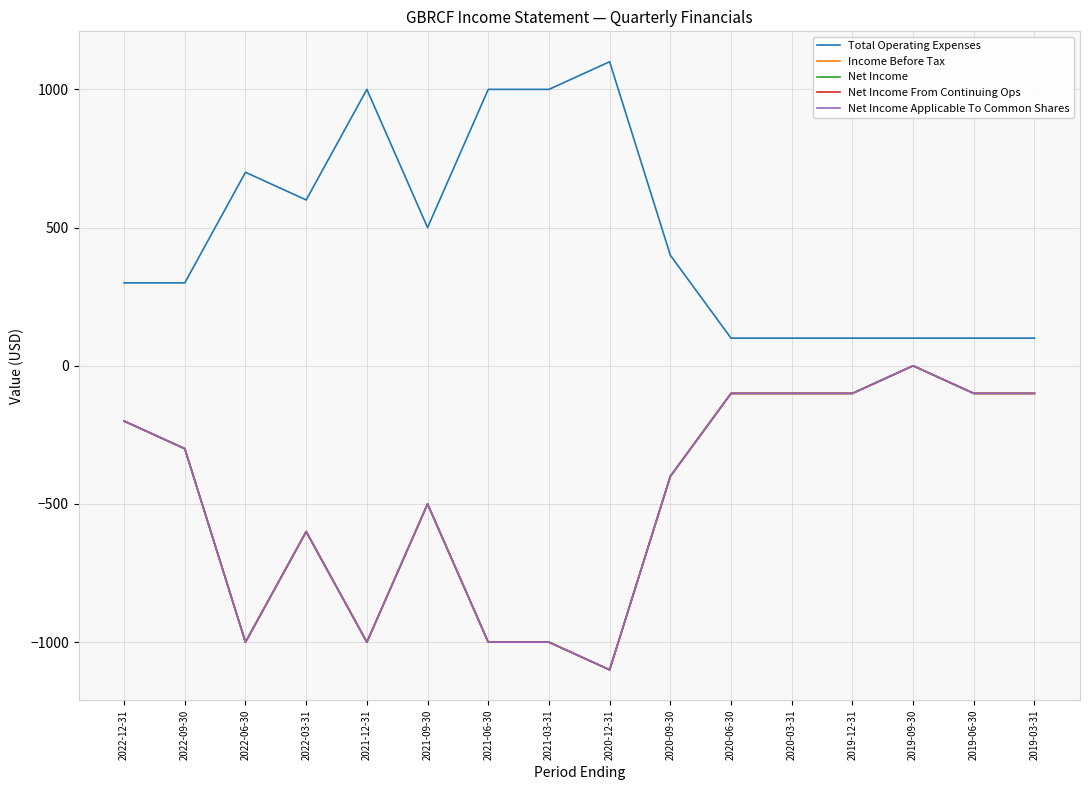

Reading left to right, what are all the values shown in this chart?

Total Operating Expenses: 2022-12-31=300	2022-09-30=300	2022-06-30=700	2022-03-31=600	2021-12-31=1000	2021-09-30=500	2021-06-30=1000	2021-03-31=1000	2020-12-31=1100	2020-09-30=400	2020-06-30=100	2020-03-31=100	2019-12-31=100	2019-09-30=100	2019-06-30=100	2019-03-31=100
Income Before Tax: 2022-12-31=-200	2022-09-30=-300	2022-06-30=-1000	2022-03-31=-600	2021-12-31=-1000	2021-09-30=-500	2021-06-30=-1000	2021-03-31=-1000	2020-12-31=-1100	2020-09-30=-400	2020-06-30=-100	2020-03-31=-100	2019-12-31=-100	2019-09-30=0	2019-06-30=-100	2019-03-31=-100
Net Income: 2022-12-31=-200	2022-09-30=-300	2022-06-30=-1000	2022-03-31=-600	2021-12-31=-1000	2021-09-30=-500	2021-06-30=-1000	2021-03-31=-1000	2020-12-31=-1100	2020-09-30=-400	2020-06-30=-100	2020-03-31=-100	2019-12-31=-100	2019-09-30=0	2019-06-30=-100	2019-03-31=-100
Net Income From Continuing Ops: 2022-12-31=-200	2022-09-30=-300	2022-06-30=-1000	2022-03-31=-600	2021-12-31=-1000	2021-09-30=-500	2021-06-30=-1000	2021-03-31=-1000	2020-12-31=-1100	2020-09-30=-400	2020-06-30=-100	2020-03-31=-100	2019-12-31=-100	2019-09-30=0	2019-06-30=-100	2019-03-31=-100
Net Income Applicable To Common Shares: 2022-12-31=-200	2022-09-30=-300	2022-06-30=-1000	2022-03-31=-600	2021-12-31=-1000	2021-09-30=-500	2021-06-30=-1000	2021-03-31=-1000	2020-12-31=-1100	2020-09-30=-400	2020-06-30=-100	2020-03-31=-100	2019-12-31=-100	2019-09-30=0	2019-06-30=-100	2019-03-31=-100